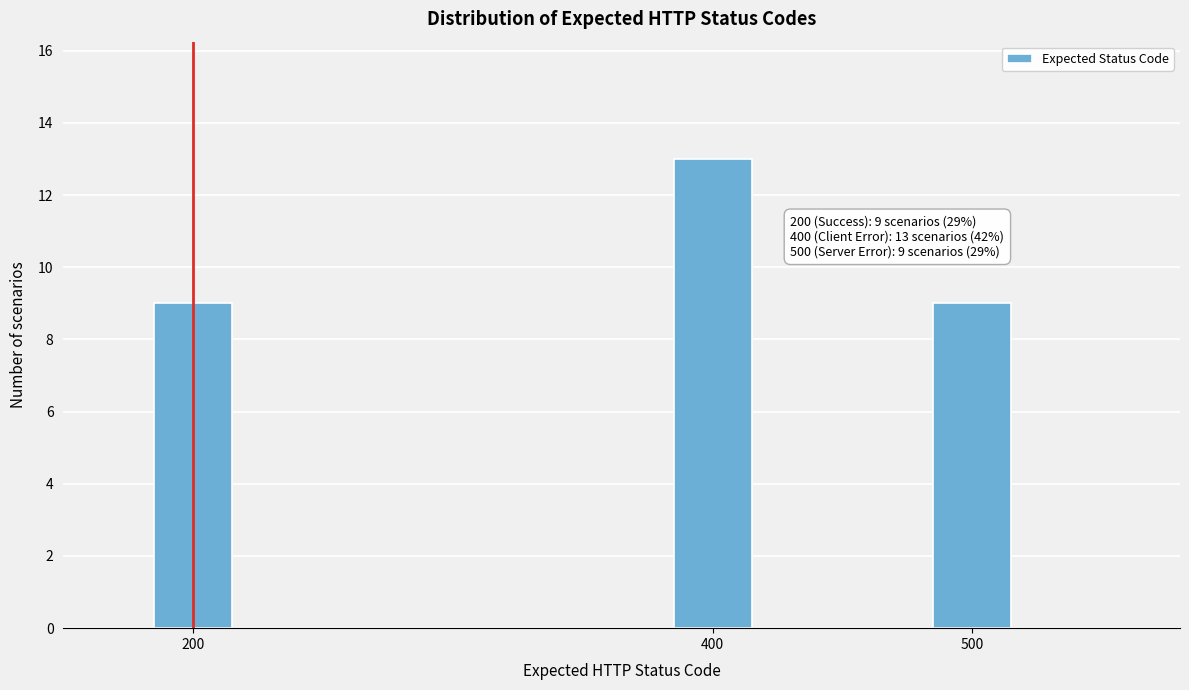

Reading left to right, what are all the values shown in this chart?

200=9	400=13	500=9